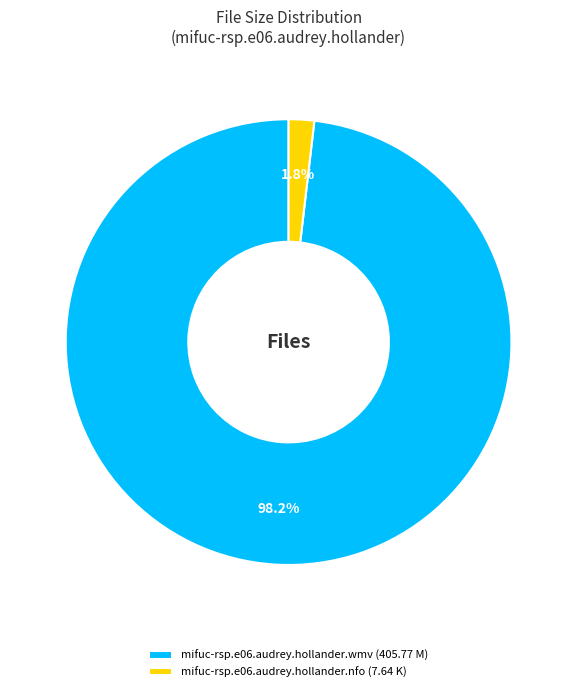

Rank the categories by value from highest to lowest.

mifuc-rsp.e06.audrey.hollander.wmv, mifuc-rsp.e06.audrey.hollander.nfo